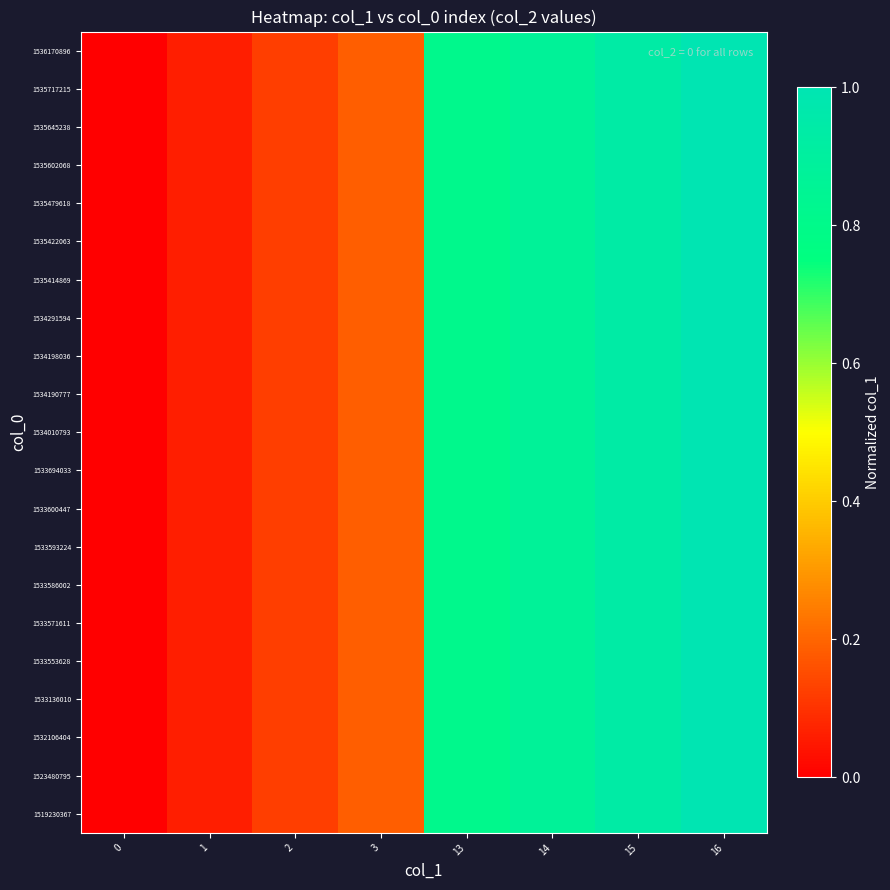

At which category is the sum across all series the highest?

16